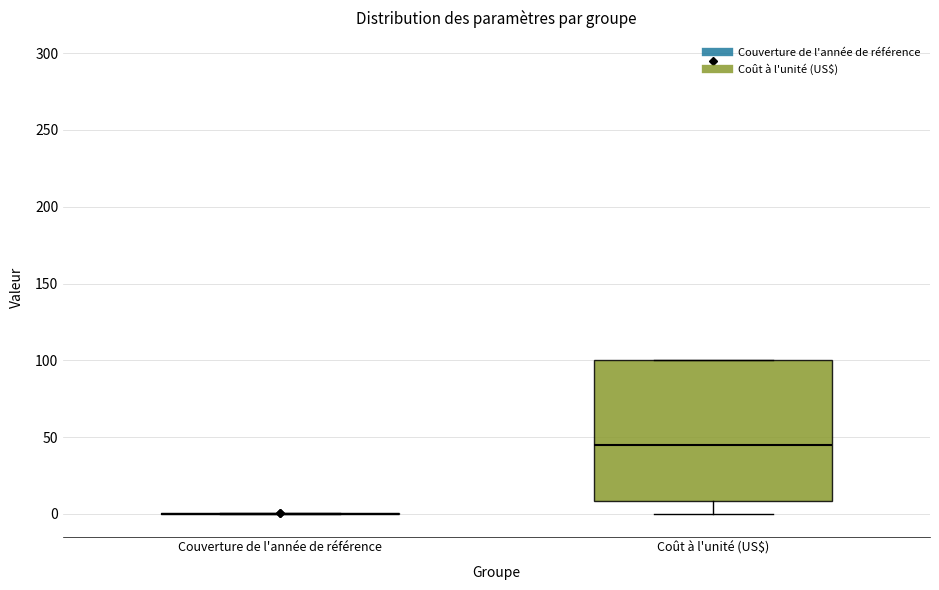

Which box is the tallest, from its lower edge to its upper edge?

Coût à l'unité (US$)